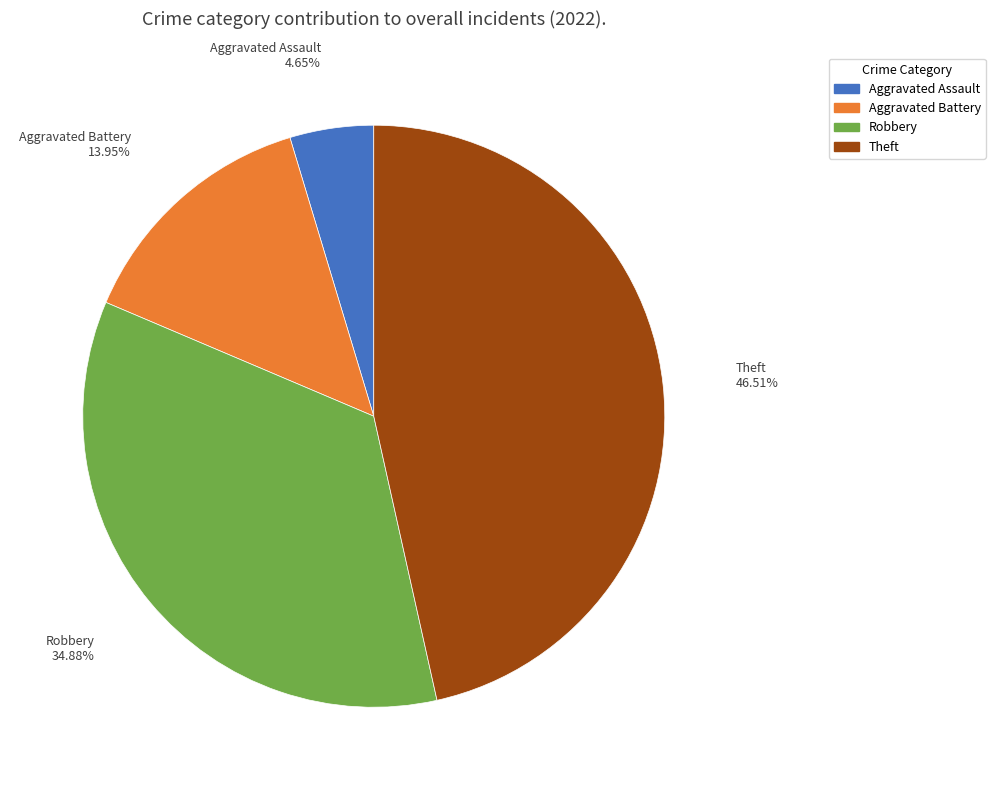

Is there any slice that represents more than half of the pie?

No